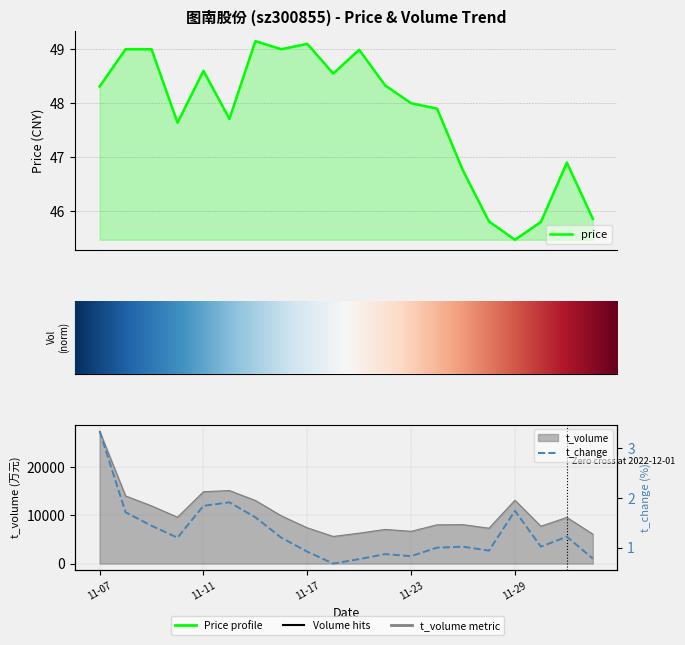

What is the total value across all series at 2022-11-28?

7406.0